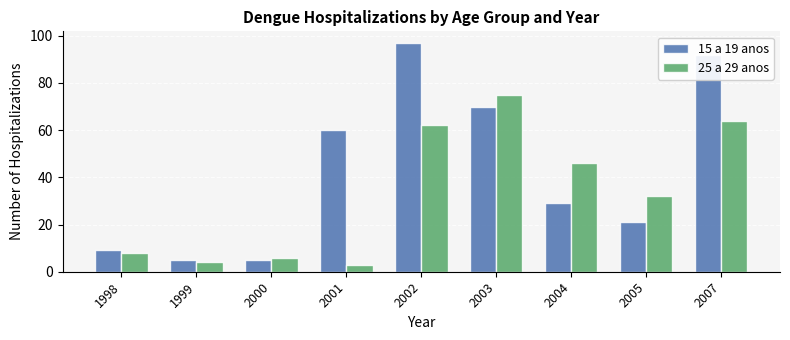

Where does the 15 a 19 anos series first go above 29?

2001